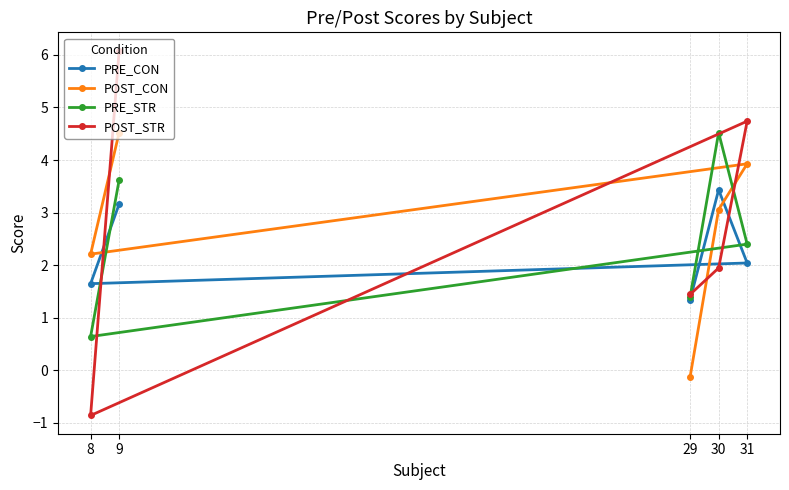

Reading left to right, what are all the values shown in this chart?

PRE_CON: 8=1.6	9=3.2	29=1.3	30=3.4	31=2.0
POST_CON: 8=2.2	9=4.5	29=-0.1	30=3.1	31=3.9
PRE_STR: 8=0.6	9=3.6	29=1.4	30=4.5	31=2.4
POST_STR: 8=-0.9	9=6.1	29=1.4	30=1.9	31=4.7